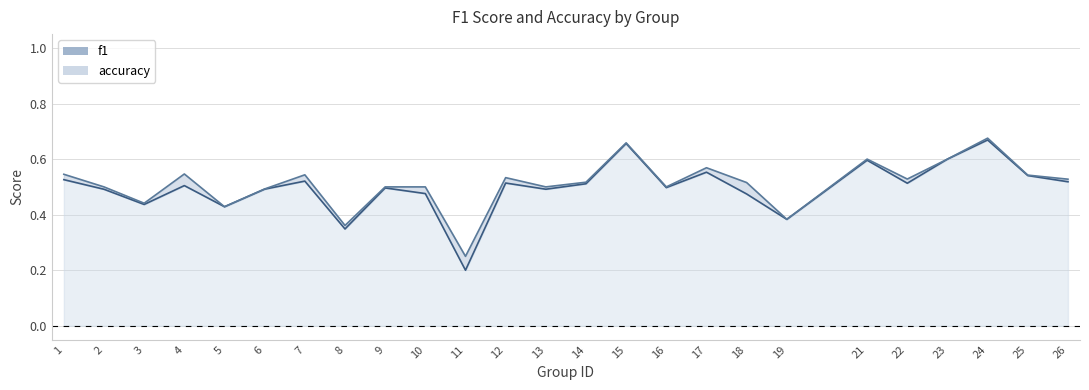

Which has a higher value, 18 or 21?

21